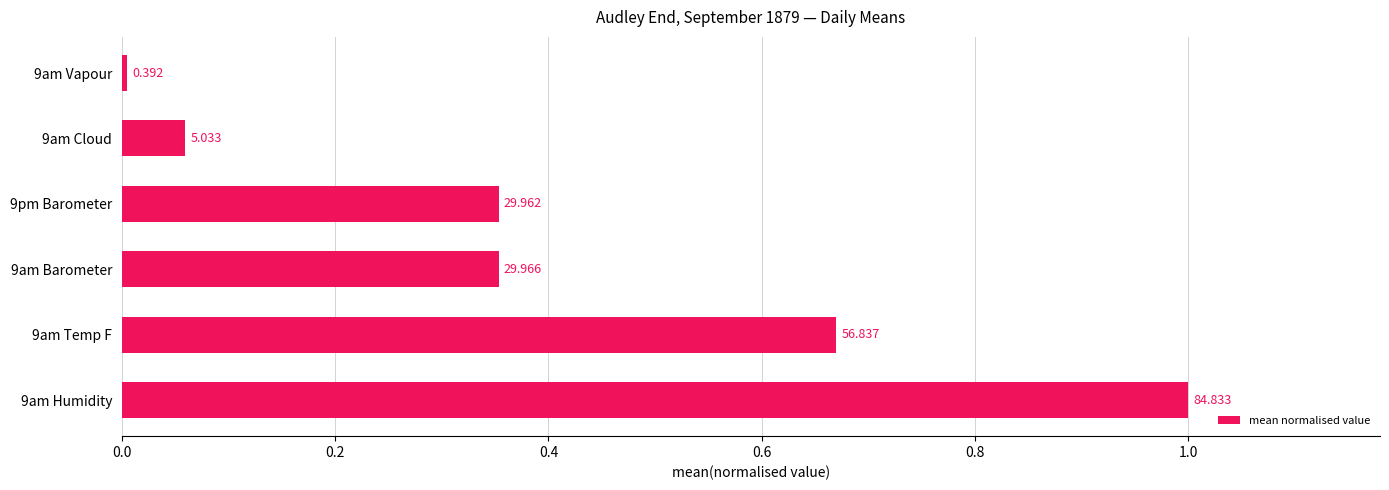

What is the average value?

0.4